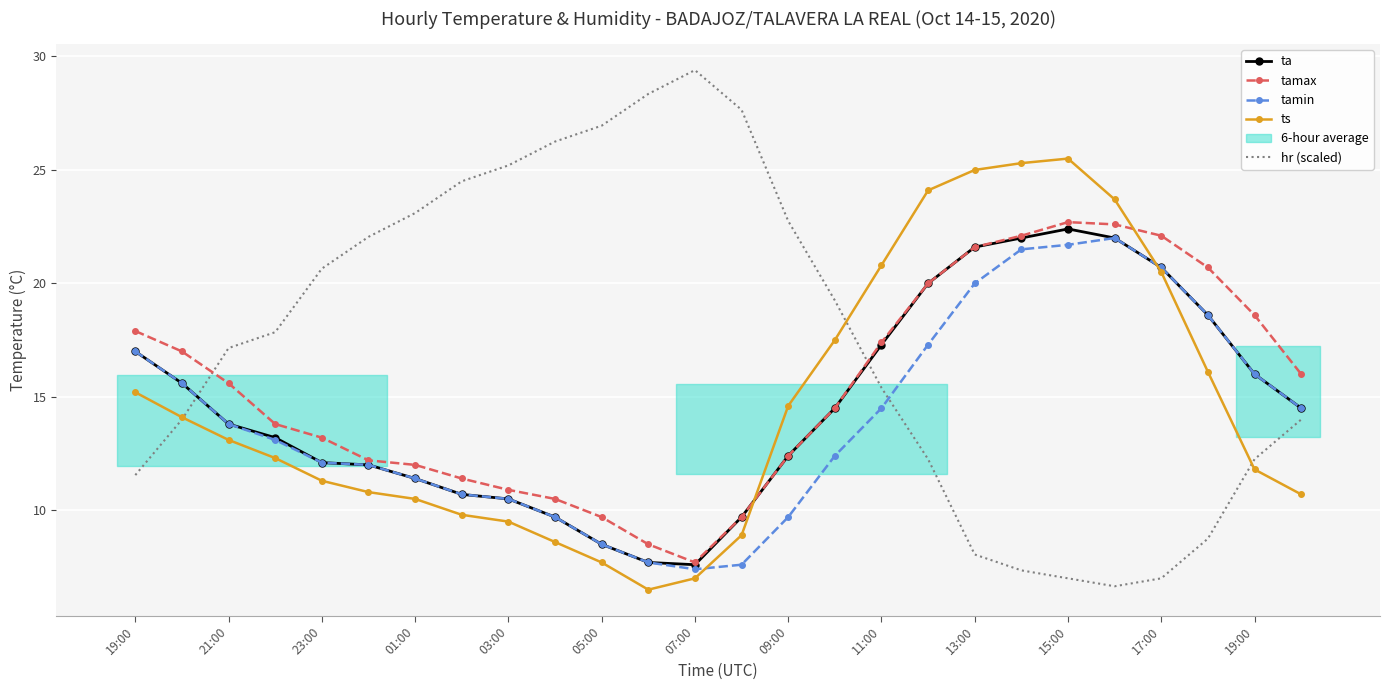

Reading right to left, transcribe all the data shown in this chart.

ta: 14.5	16.0	18.6	20.7	22.0	22.4	22.0	21.6	20.0	17.3	14.5	12.4	9.7	7.6	7.7	8.5	9.7	10.5	10.7	11.4	12.0	12.1	13.2	13.8	15.6	17.0
tamax: 16.0	18.6	20.7	22.1	22.6	22.7	22.1	21.6	20.0	17.4	14.5	12.4	9.7	7.7	8.5	9.7	10.5	10.9	11.4	12.0	12.2	13.2	13.8	15.6	17.0	17.9
tamin: 14.5	16.0	18.6	20.7	22.0	21.7	21.5	20.0	17.3	14.5	12.4	9.7	7.6	7.4	7.7	8.5	9.7	10.5	10.7	11.4	12.0	12.1	13.1	13.8	15.6	17.0
ts: 10.7	11.8	16.1	20.5	23.7	25.5	25.3	25.0	24.1	20.8	17.5	14.6	8.9	7.0	6.5	7.7	8.6	9.5	9.8	10.5	10.8	11.3	12.3	13.1	14.1	15.2
hr (scaled): 14.0	12.2	8.8	7.0	6.6	7.0	7.3	8.0	12.2	15.4	19.2	22.8	27.6	29.4	28.3	26.9	26.2	25.2	24.5	23.1	22.0	20.6	17.8	17.1	14.0	11.5